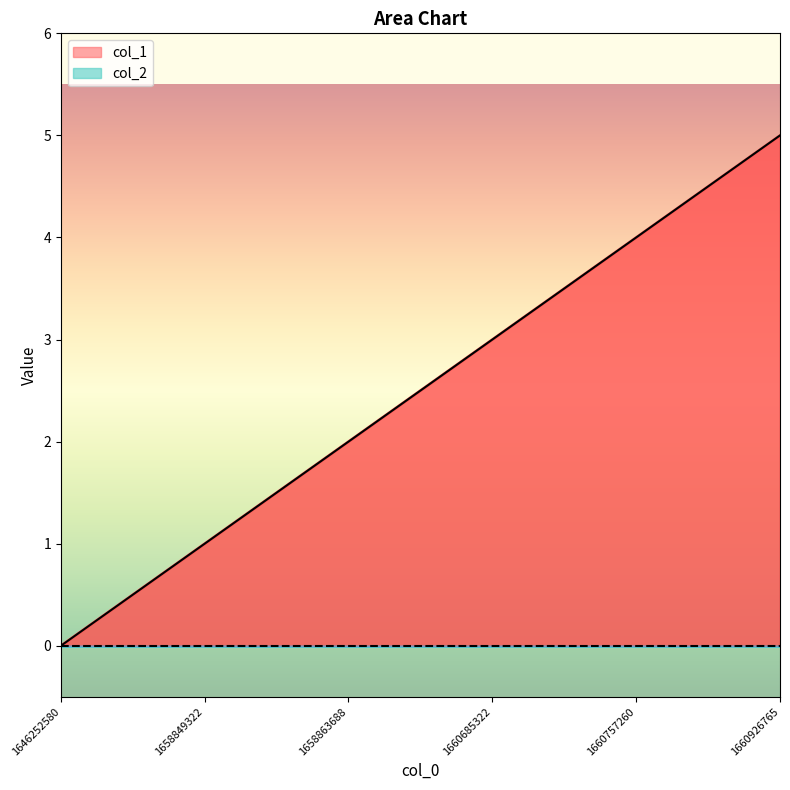

What is the maximum value shown in the chart?

5